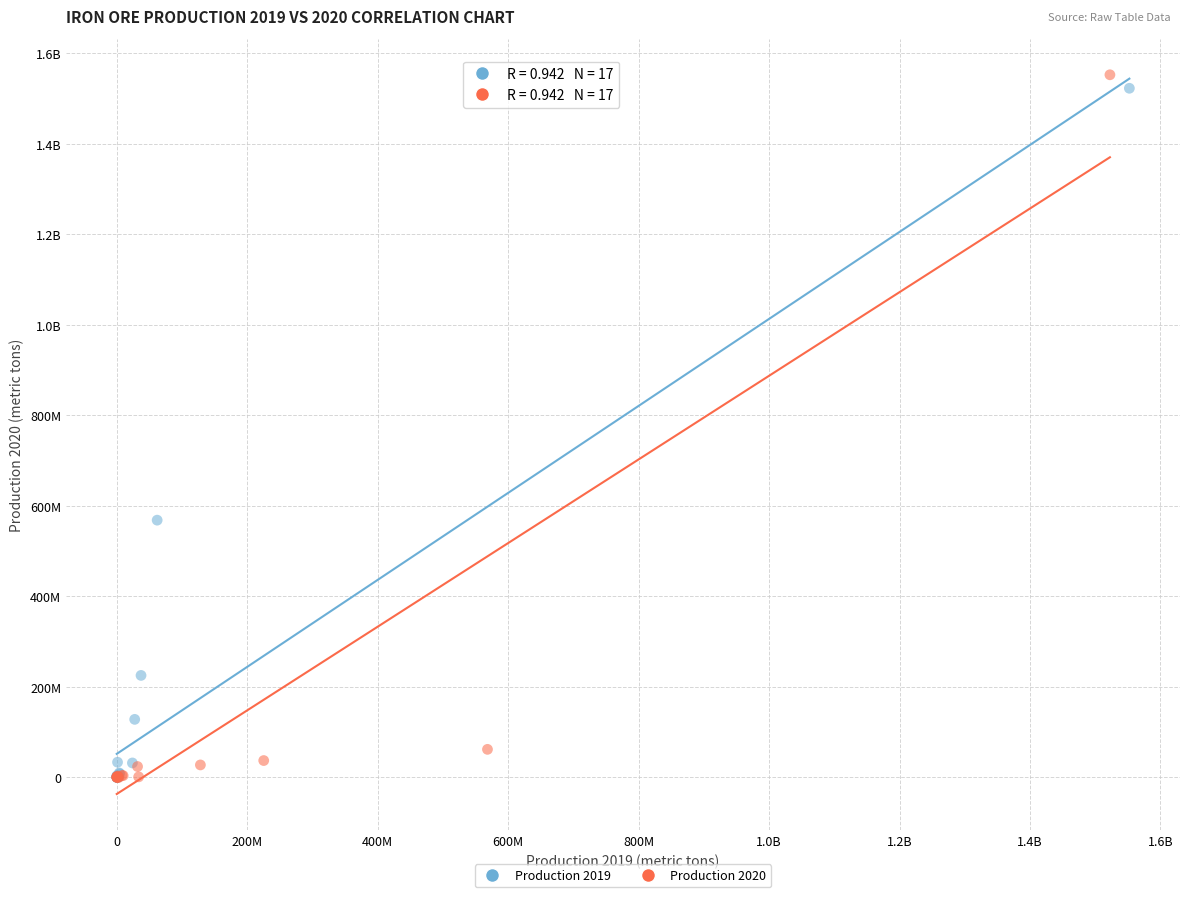

What are all the series names shown in the legend?

Production 2019, Production 2020